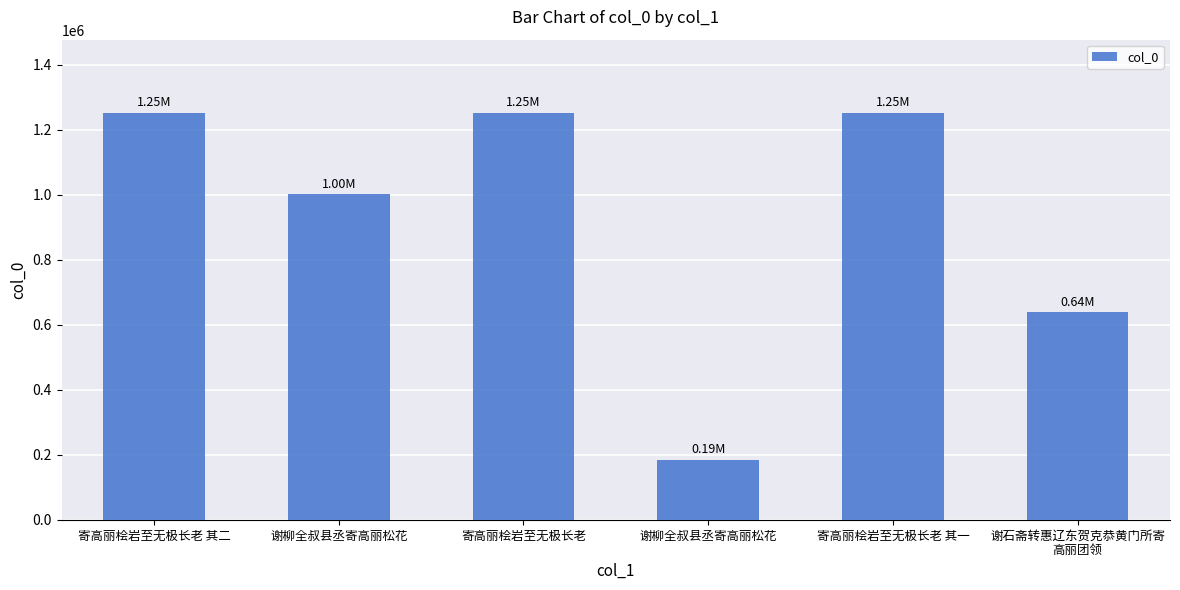

Count the number of data series in this chart.

1